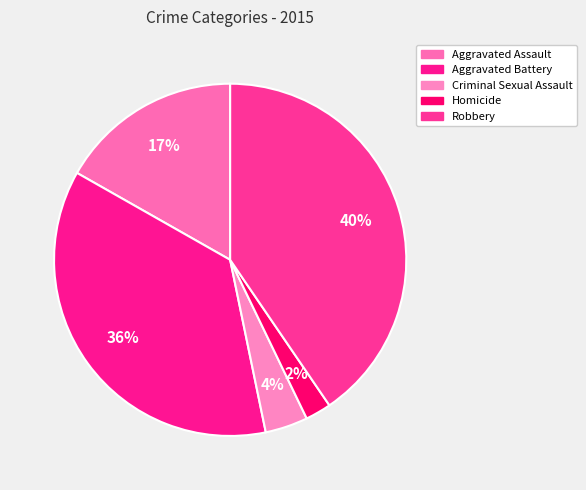

What is the change in value from Aggravated Assault to Aggravated Battery?

+191